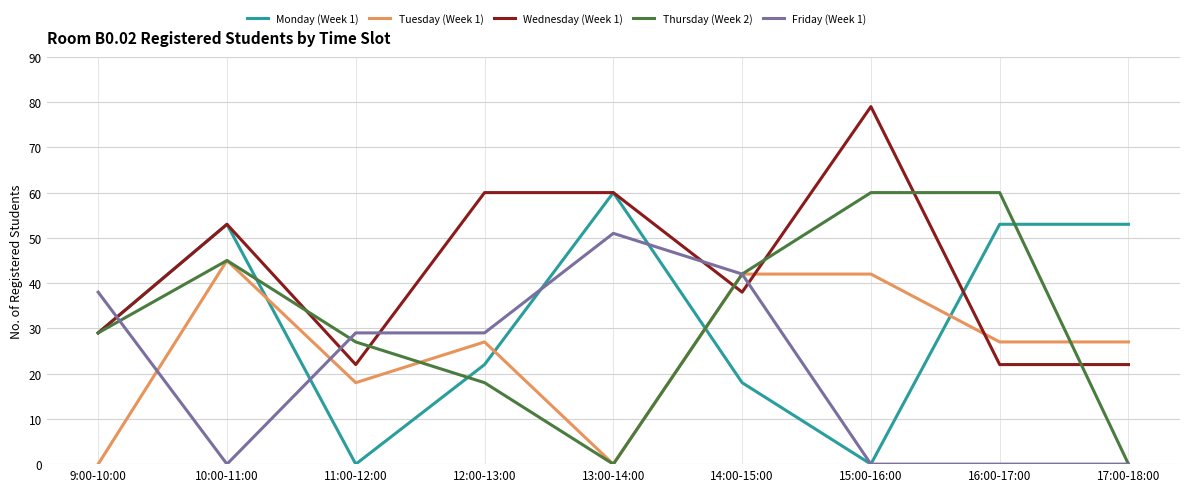

Is the value of Tuesday (Week 1) at 12:00-13:00 greater than the value of Monday (Week 1) at 13:00-14:00?

No